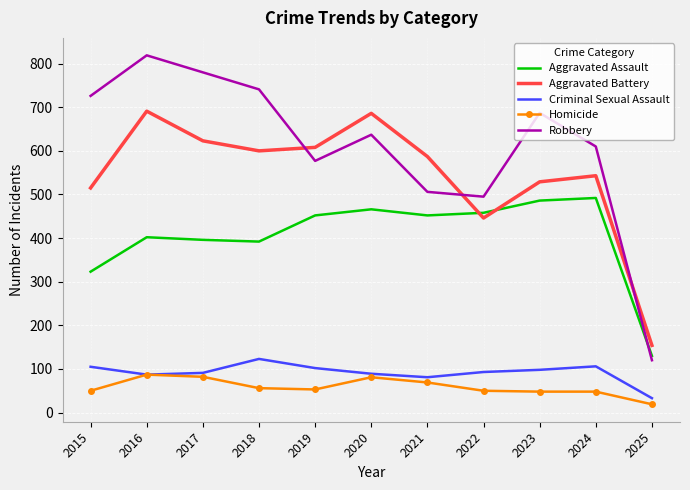

What is the minimum value shown in the chart?

19